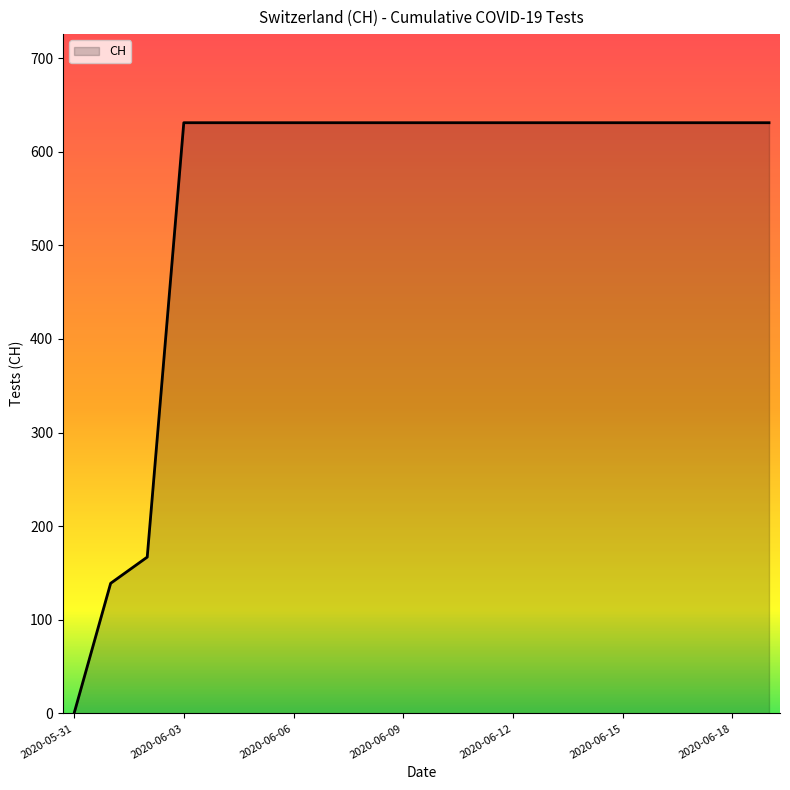

What is the difference between the maximum and minimum values?

631